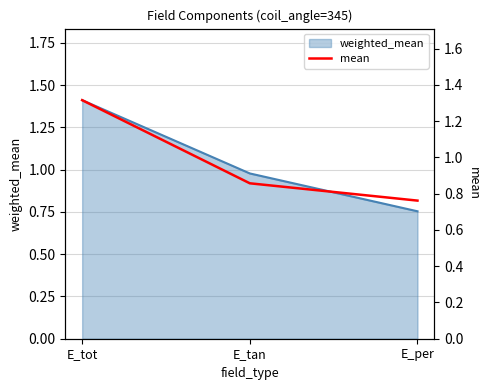

True or false: the data shows 0.9 at E_tan.

True